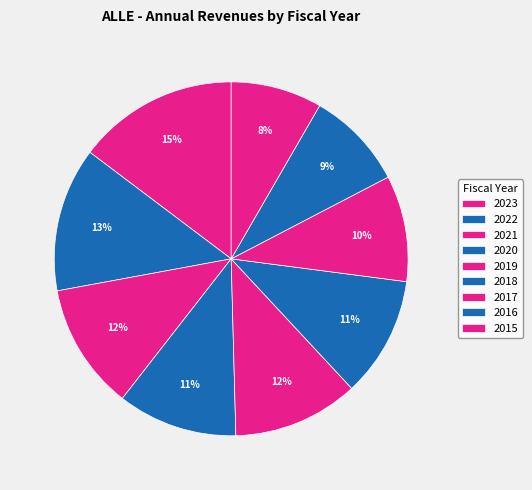

How many slices are in this pie chart?

9